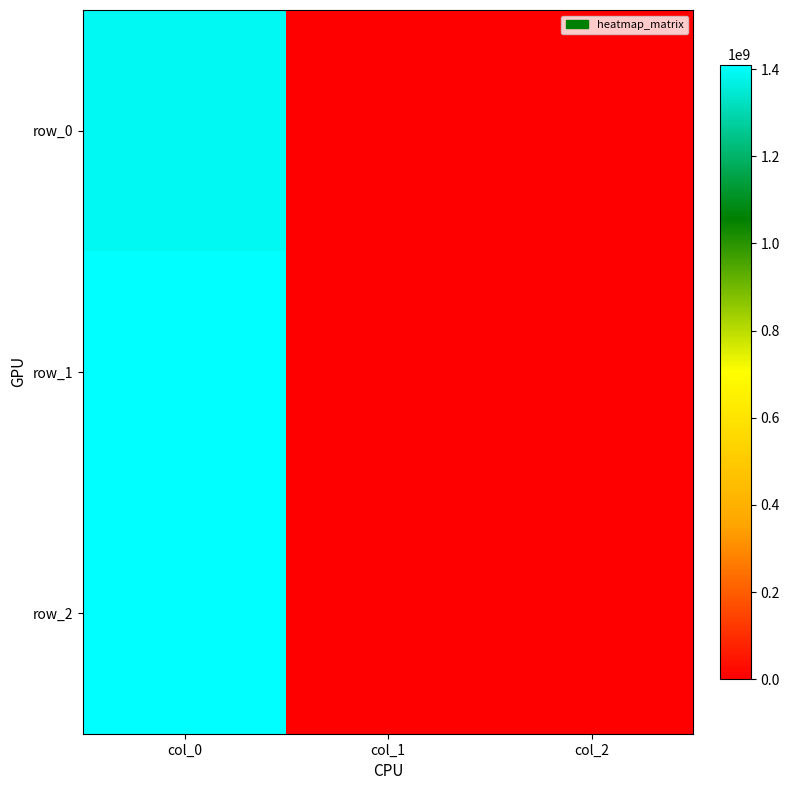

Is it true that row_1 equals 0 at col_1?

True